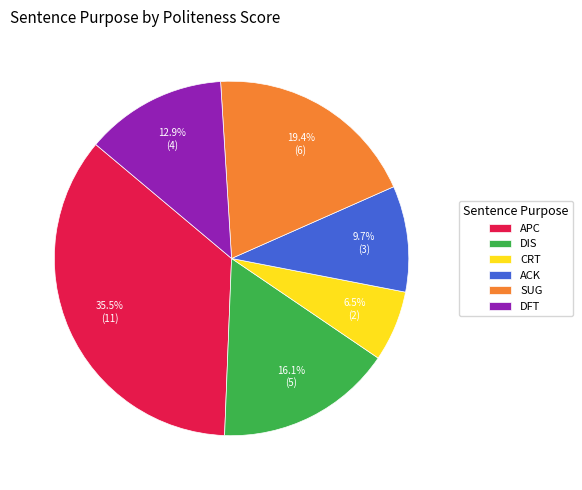

Is there a majority slice in this chart?

No